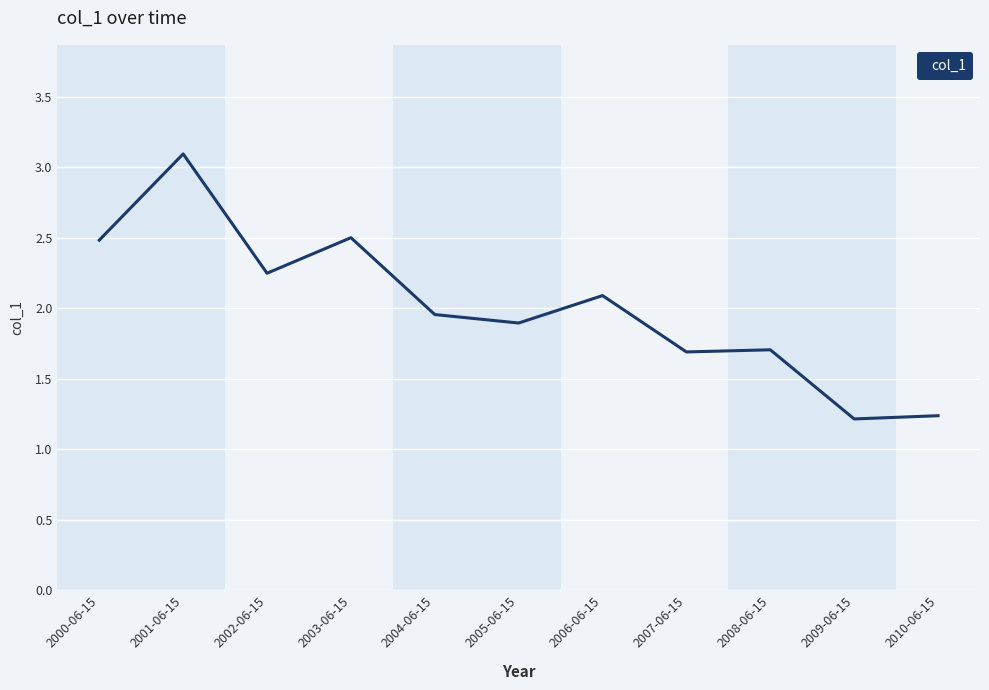

Does the chart have visible grid lines?

Yes